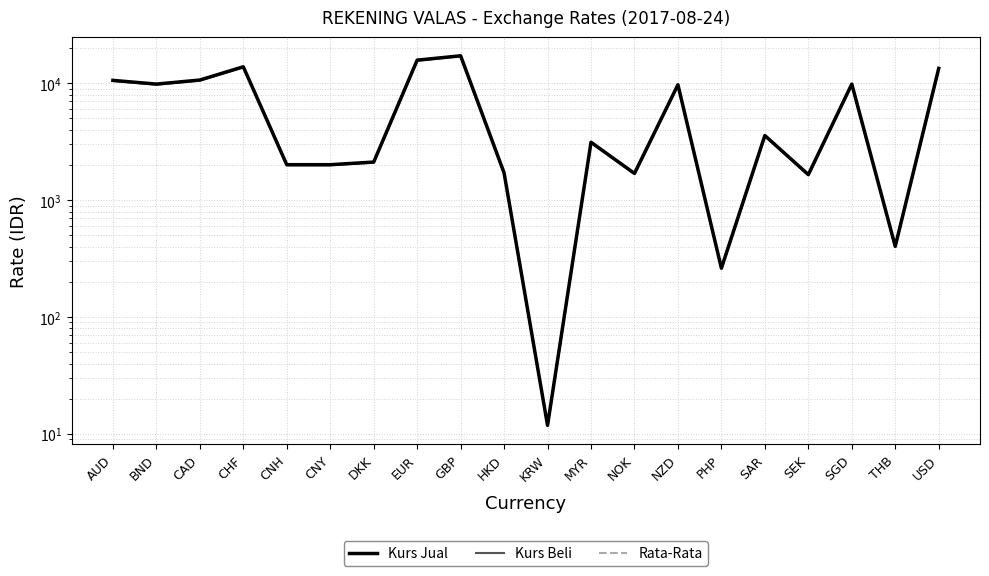

How many interior local peaks does the Kurs Beli series have?

6